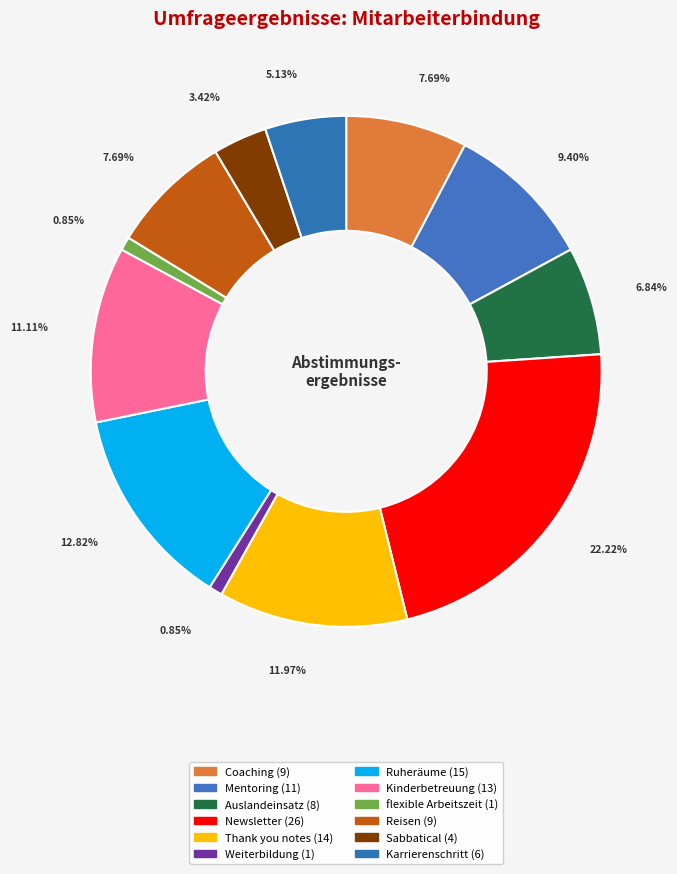

How many segments does this pie chart have?

12